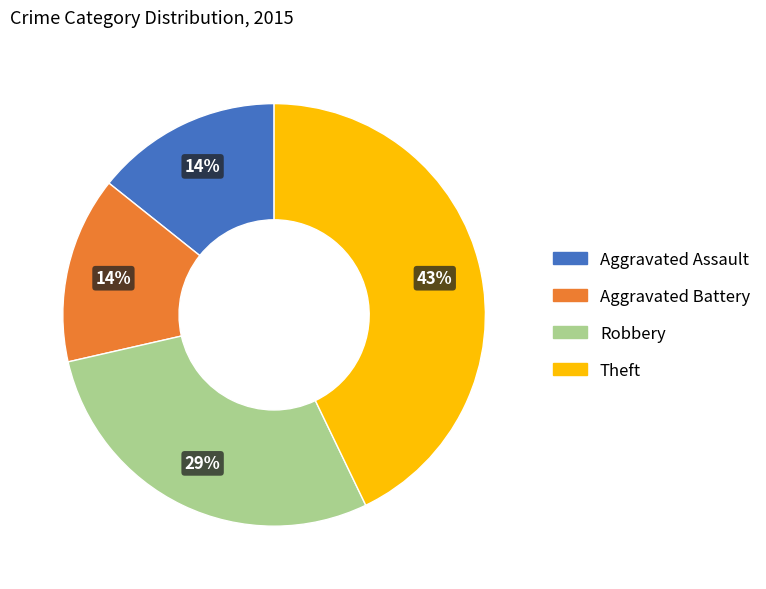

Which category has the biggest portion of the pie?

Theft